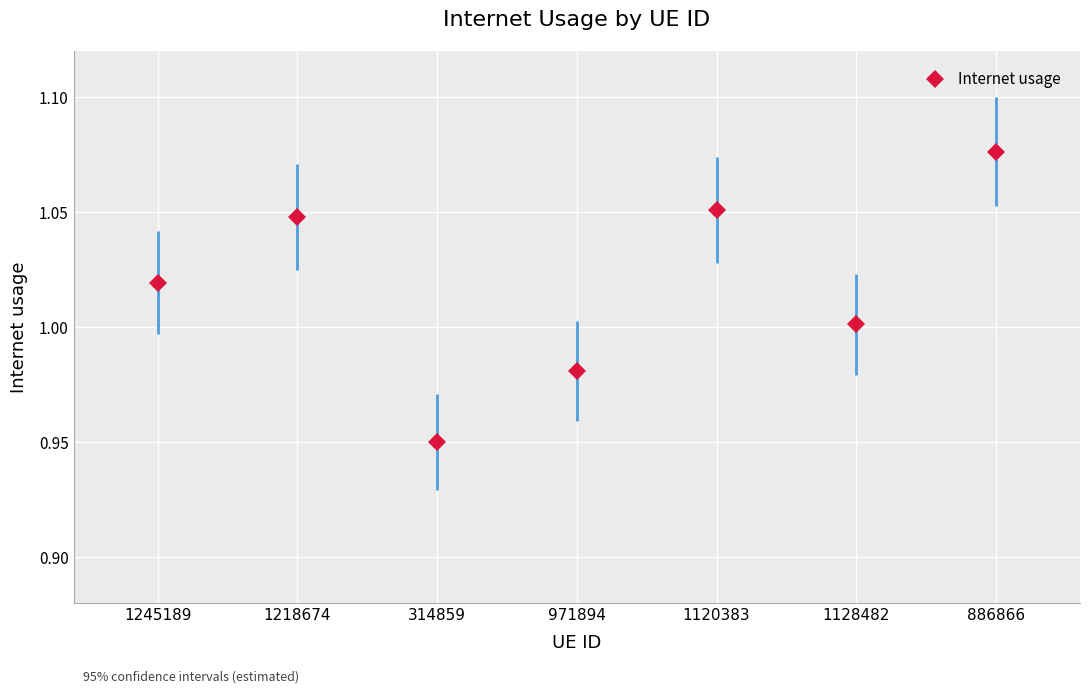

Which label corresponds to the smallest value in the chart?

314859